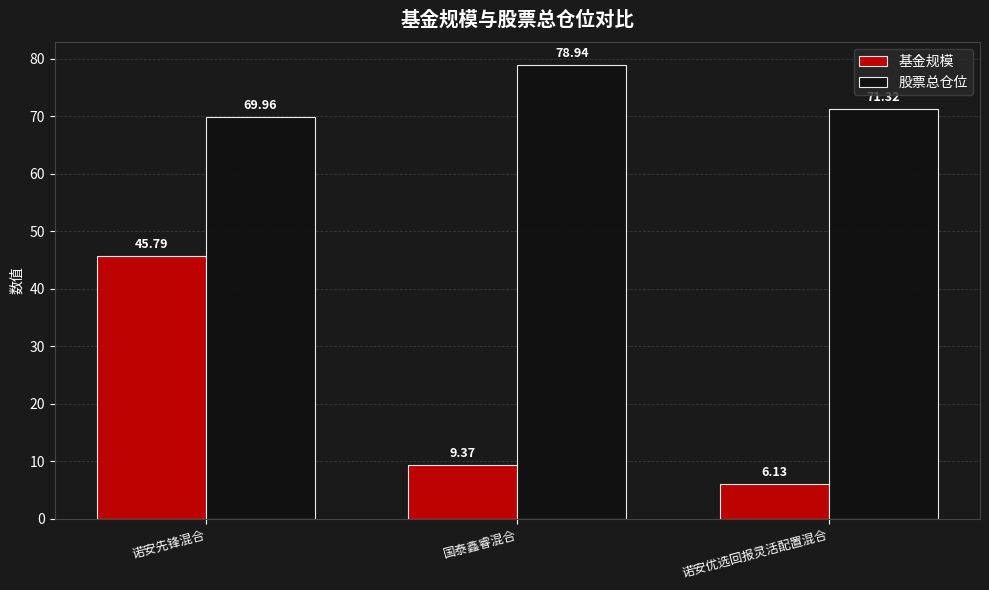

What is the value of the 基金规模 bar at the 2nd from the left?

9.4